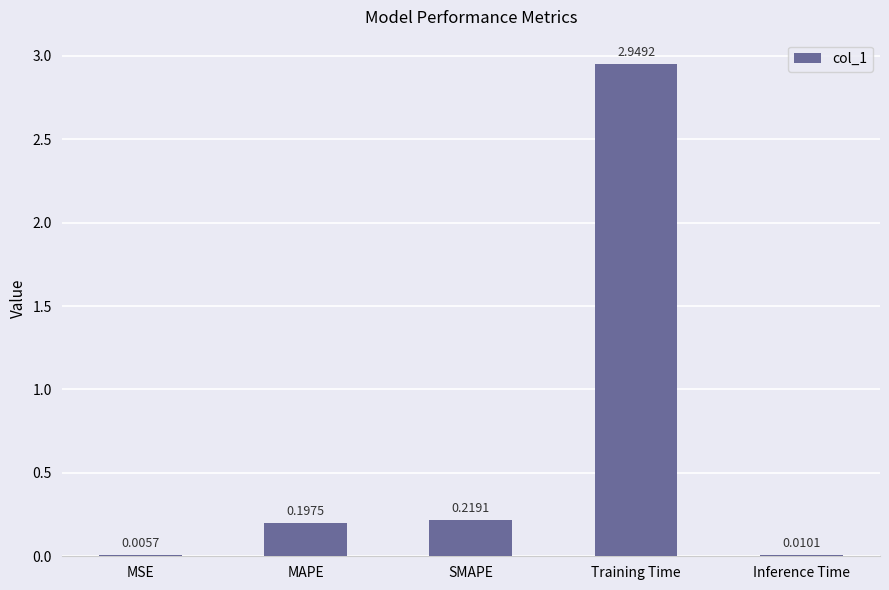

Between MAPE and Training Time, which is larger?

Training Time